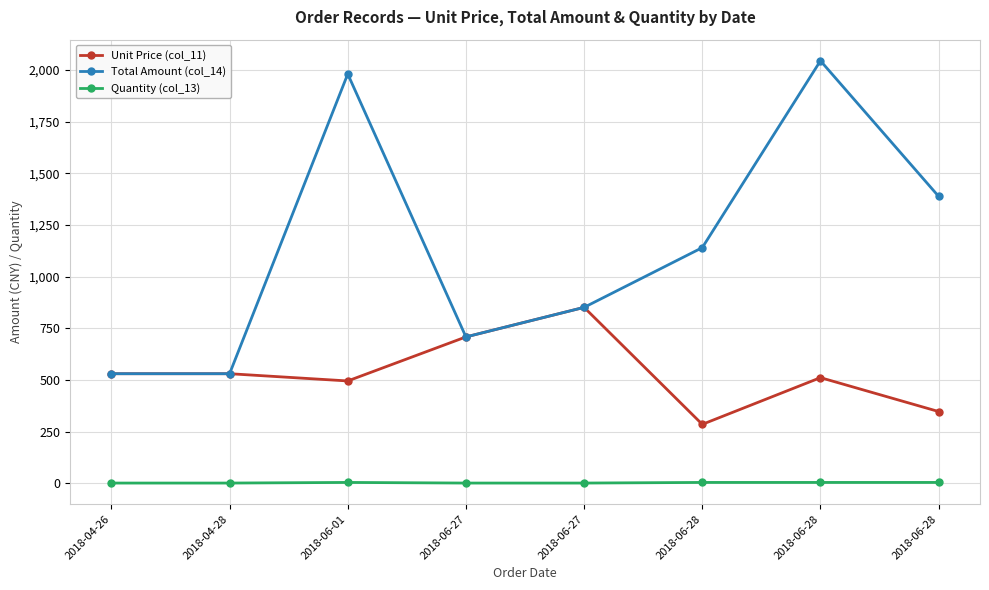

What is the difference between the maximum and second lowest values in the Total Amount (col_14) series?

1514